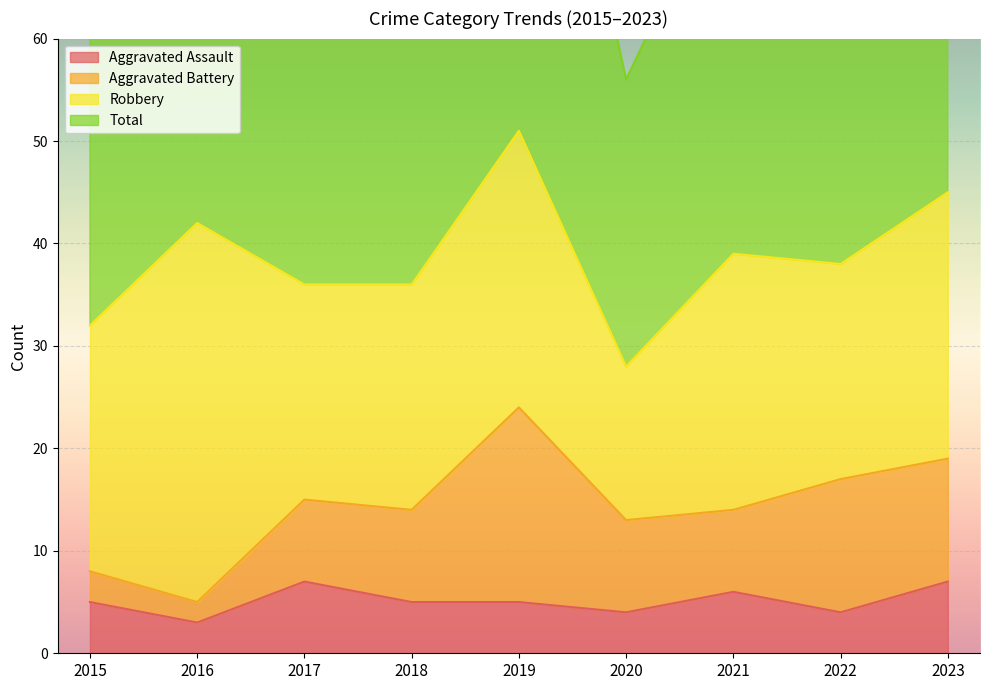

Count the number of categories in the chart.

9